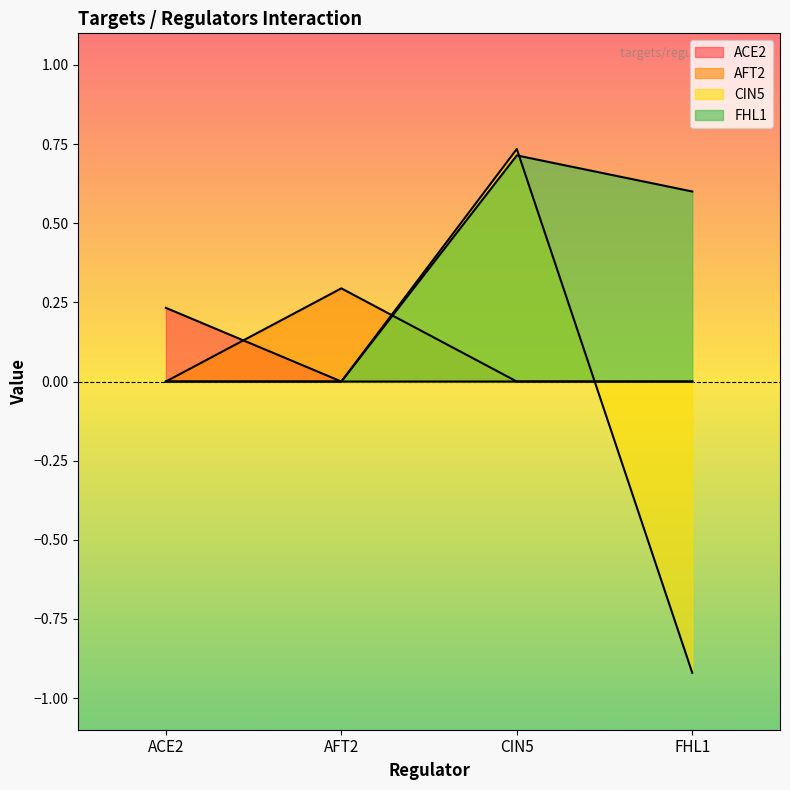

Does the chart display data point markers on the line(s)?

No